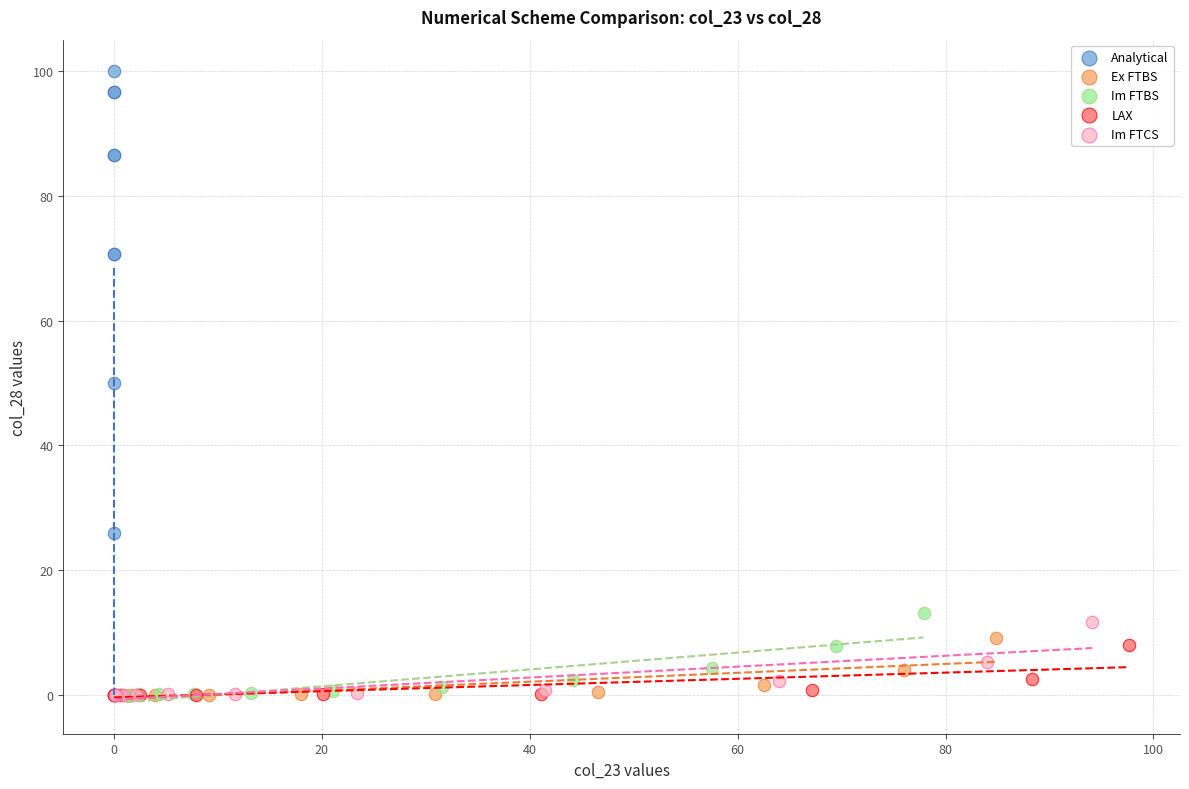

Which series has the widest spread of Y values?

Analytical